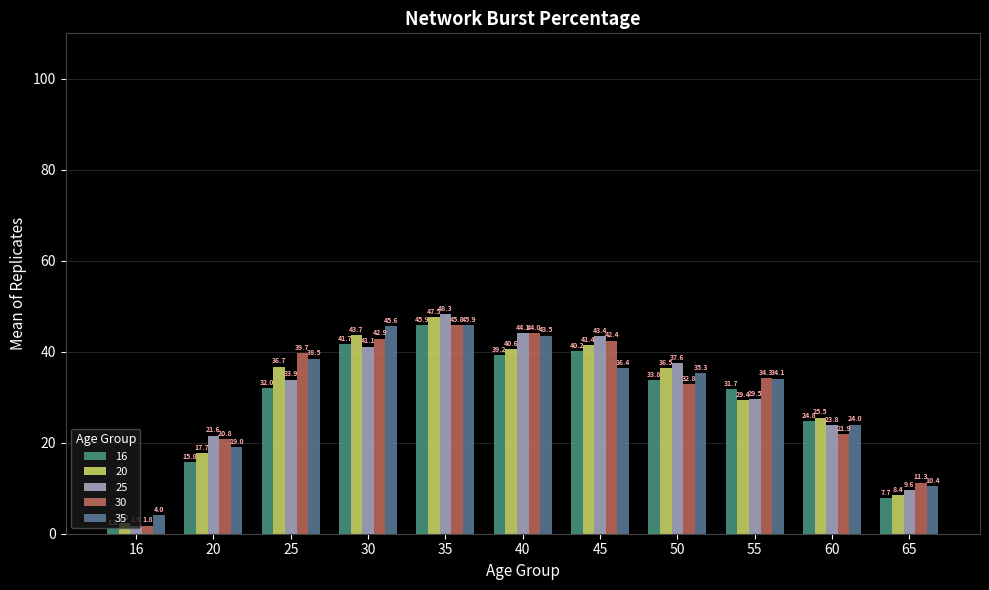

Reading right to left, list all the values displayed in this chart.

16: 7.7	24.8	31.7	33.8	40.2	39.2	45.9	41.7	32.0	15.8	1.2
20: 8.4	25.5	29.4	36.5	41.4	40.6	47.5	43.7	36.7	17.7	2.3
25: 9.6	23.8	29.5	37.6	43.4	44.1	48.3	41.1	33.9	21.6	1.8
30: 11.3	21.9	34.3	32.8	42.4	44.0	45.8	42.9	39.7	20.8	1.8
35: 10.4	24.0	34.1	35.3	36.4	43.5	45.9	45.6	38.5	19.0	4.0